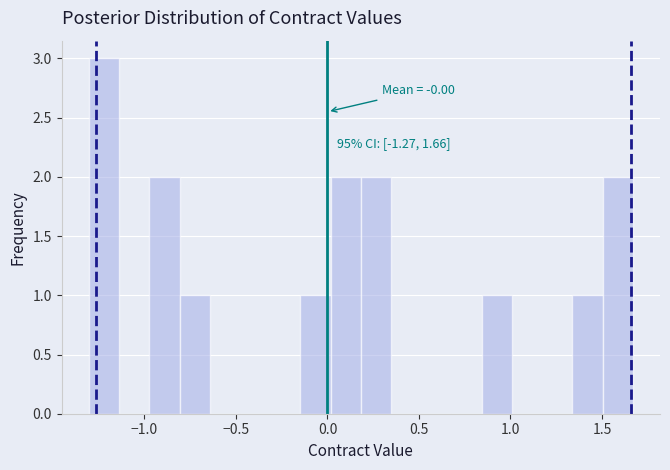

Read against the x-axis, roughly where is the centre of the tallest bar?

-1.20